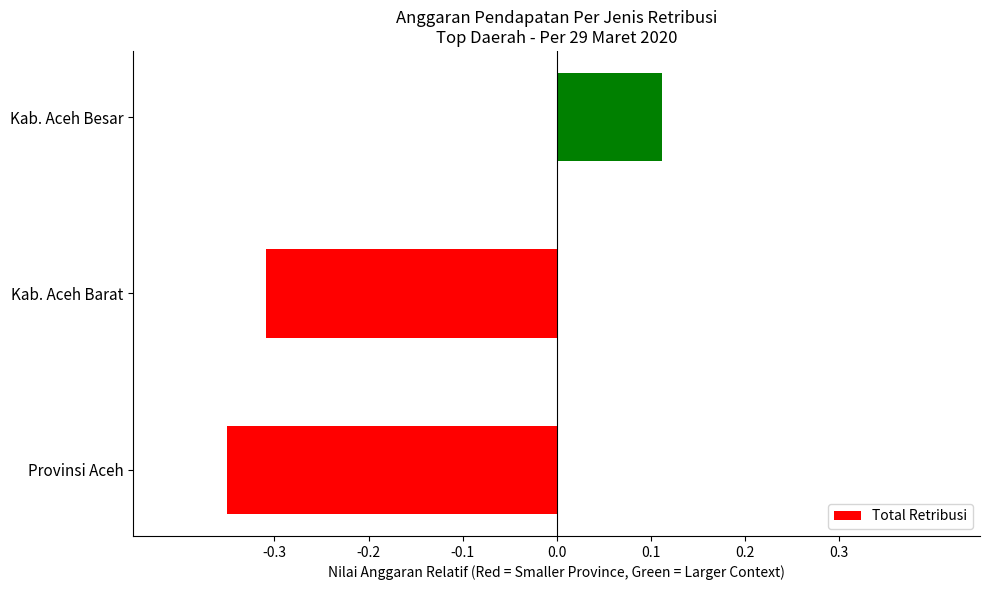

What is the change in value from Provinsi Aceh to Kab. Aceh Besar?

+0.5